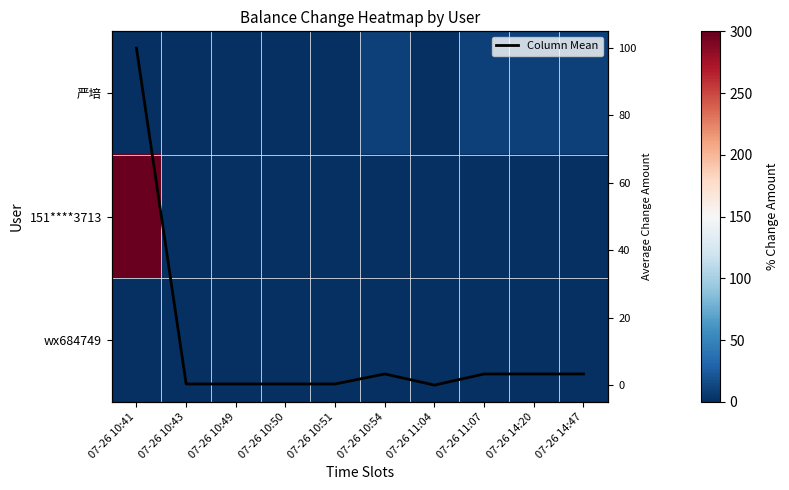

List the labels in order of wx684749 value, smallest first.

07-26 10:54, 07-26 11:04, 07-26 11:07, 07-26 14:20, 07-26 14:47, 07-26 10:41, 07-26 10:43, 07-26 10:49, 07-26 10:50, 07-26 10:51